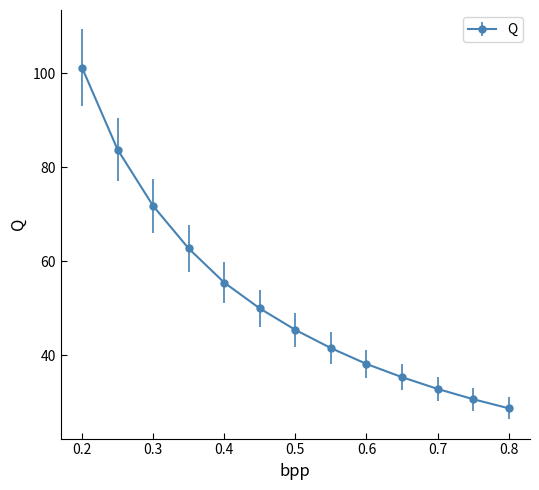

What is the minimum value shown in the chart?

28.8